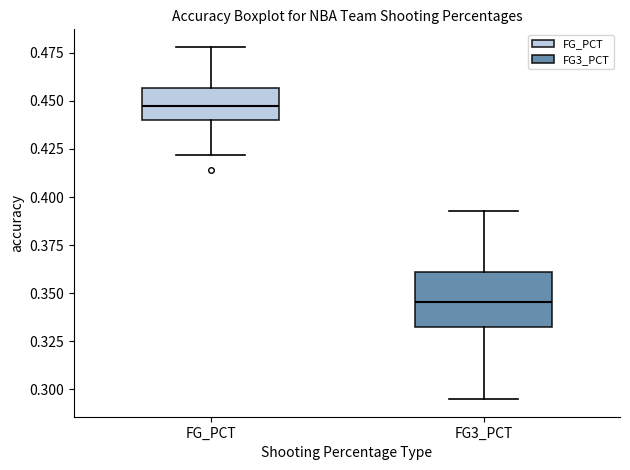

Reading left to right, read every box against the y-axis: the position of its median line, the range the box covers, and the ends of its whiskers. The values are not printed on the chart, so give them approximately, as read against the axis.

FG_PCT: median 0.450, box 0.440 to 0.455, whiskers 0.420 to 0.480
FG3_PCT: median 0.345, box 0.330 to 0.360, whiskers 0.295 to 0.395